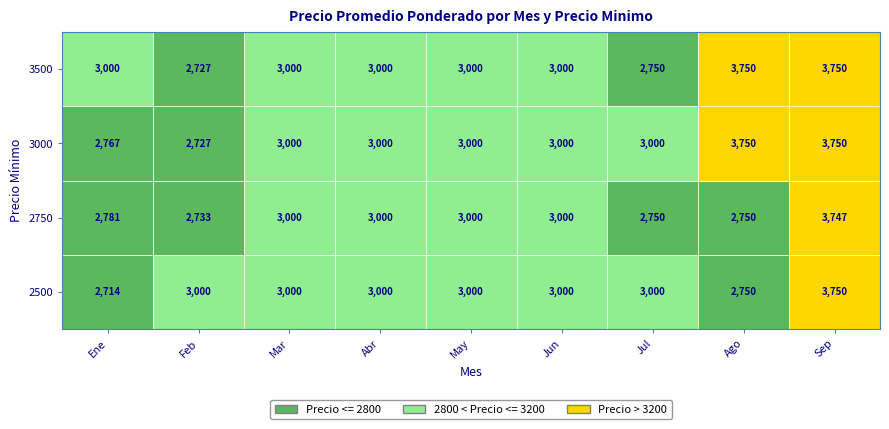

Is the value of Mar at 3500 greater than the value of Ene at 3000?

Yes